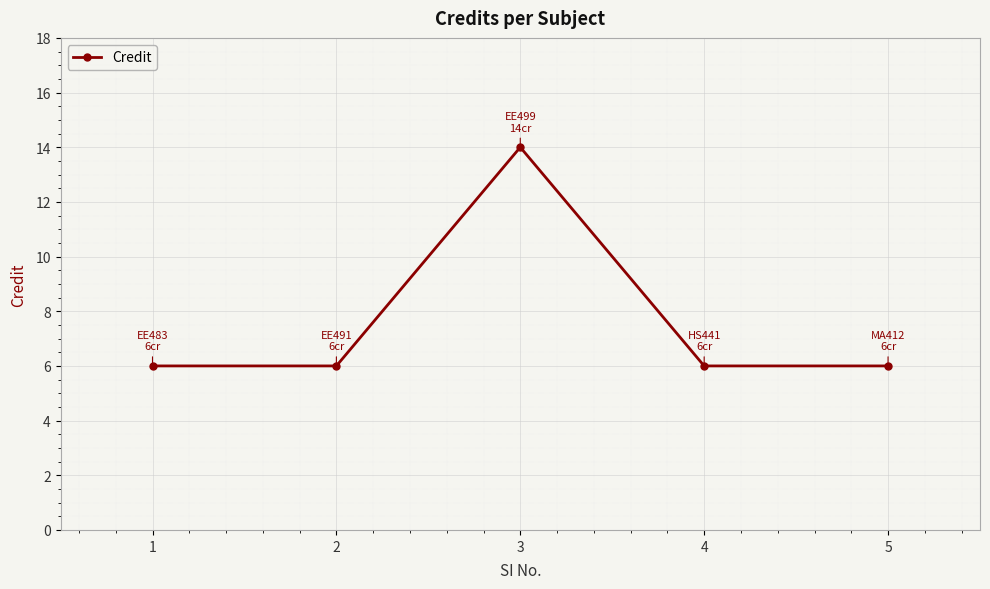

What is the value of the 3rd point from the left?

14